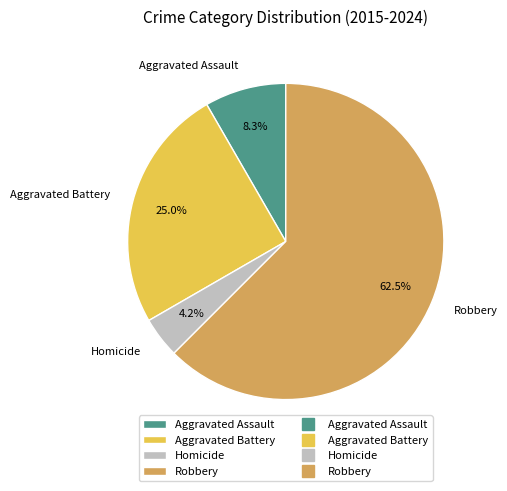

Between Robbery and Aggravated Battery, which is larger?

Robbery